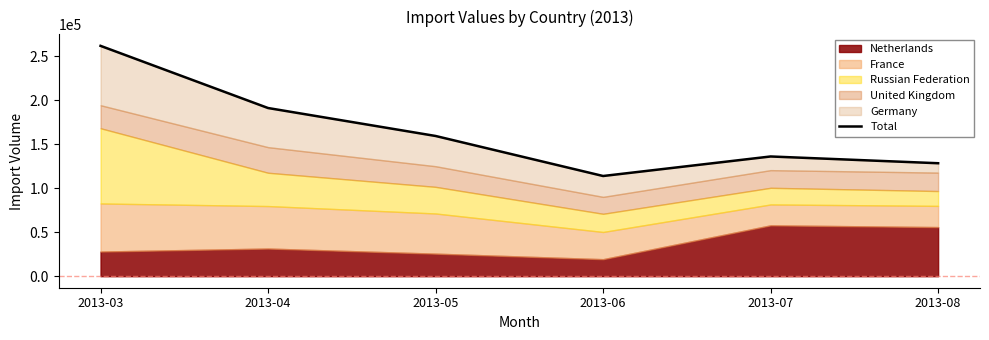

How many data points are above 159335?

2